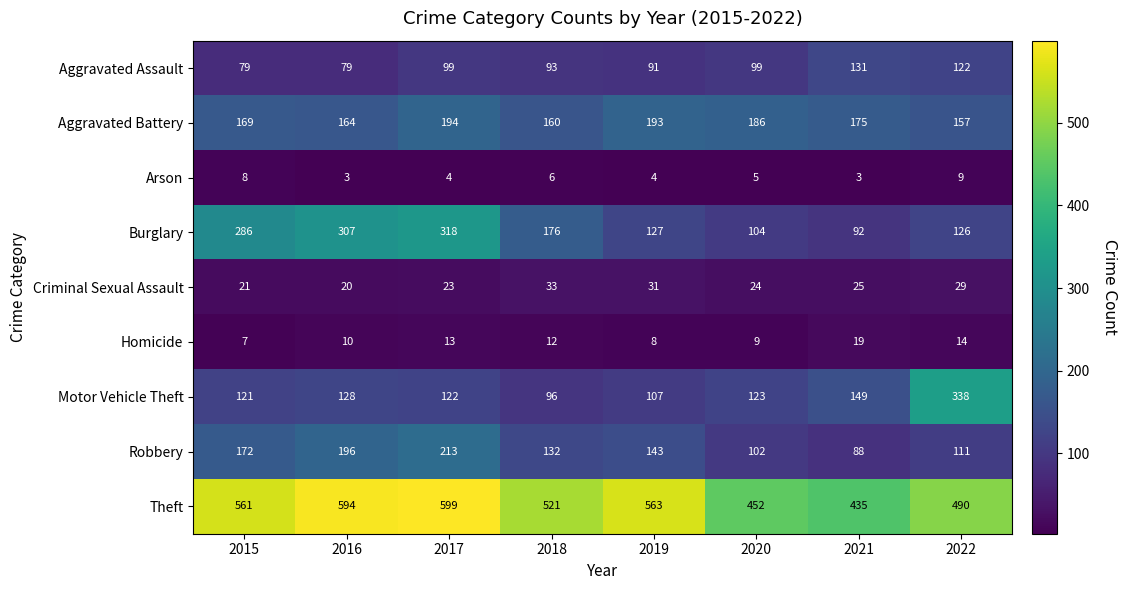

How many series are shown in this chart?

9